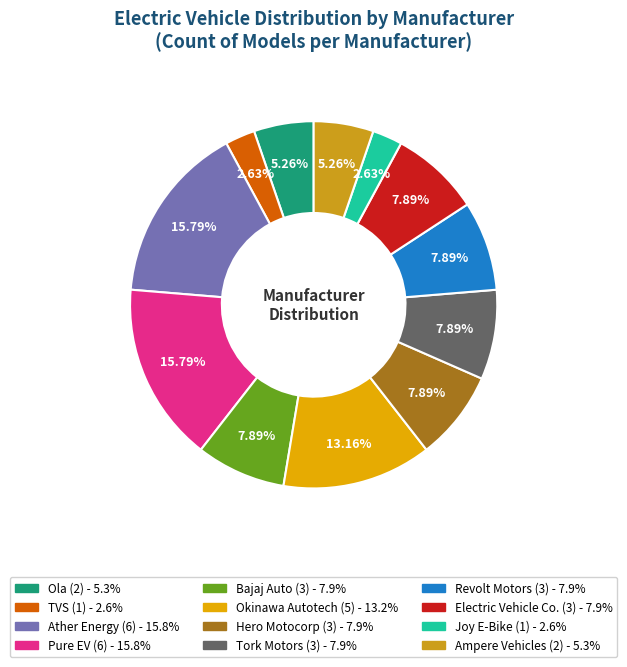

How many slices are in this pie chart?

12